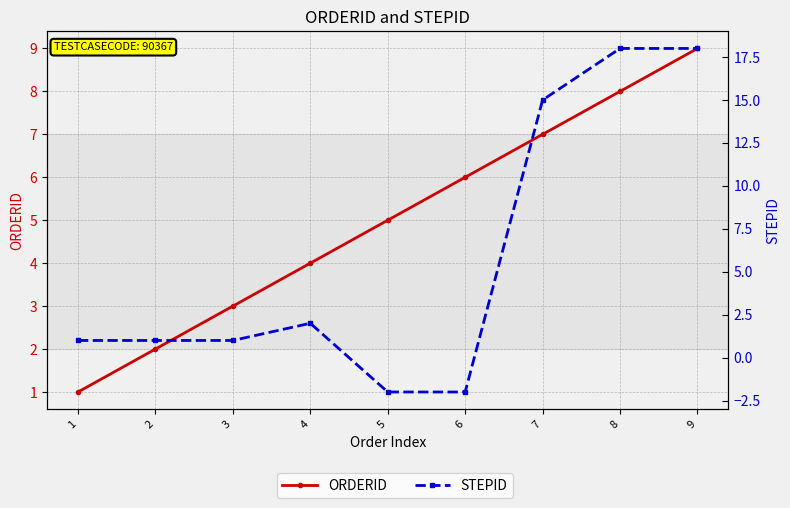

How many lines are shown in the chart?

2